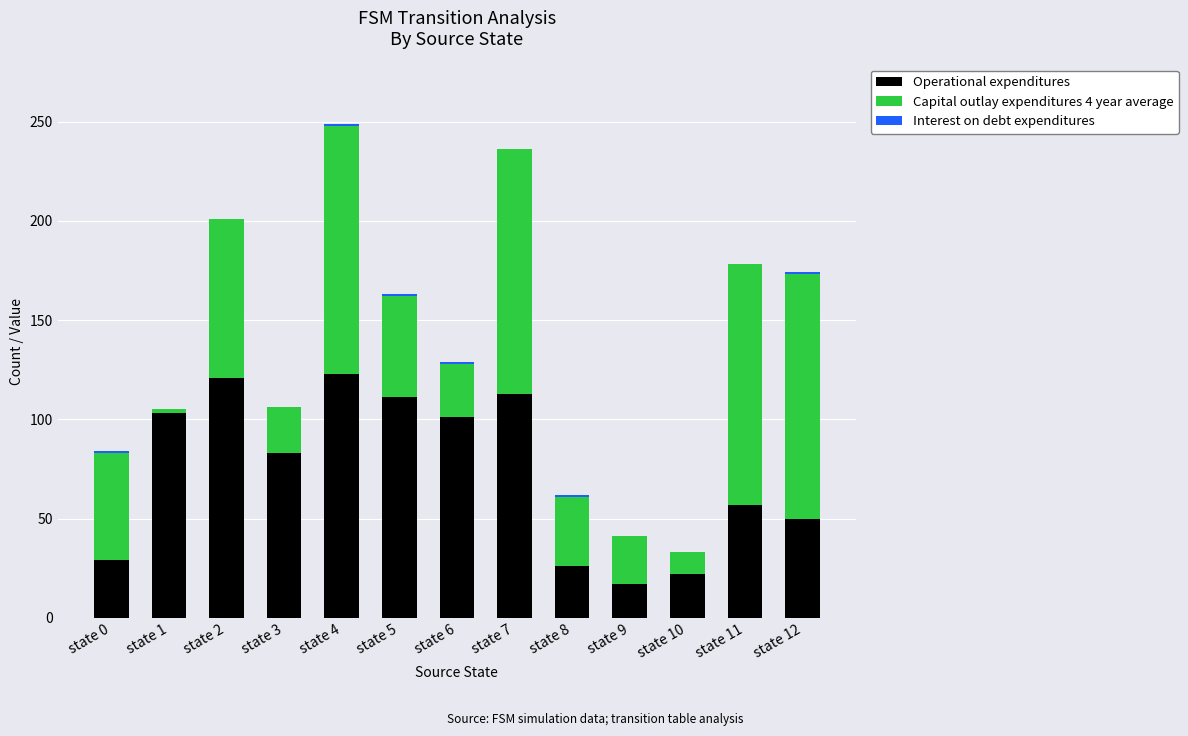

Is it true that Operational expenditures equals 17 at state 9?

True